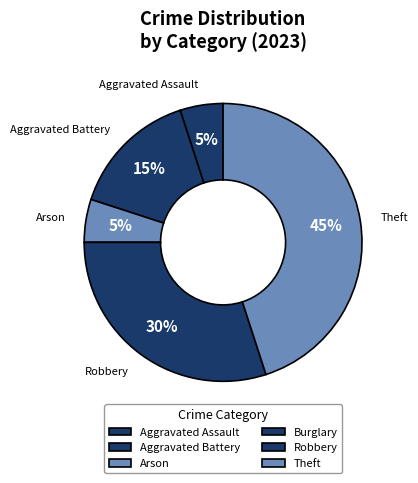

To the nearest percent, what is the difference between the Arson and Burglary slice percentages?

5%